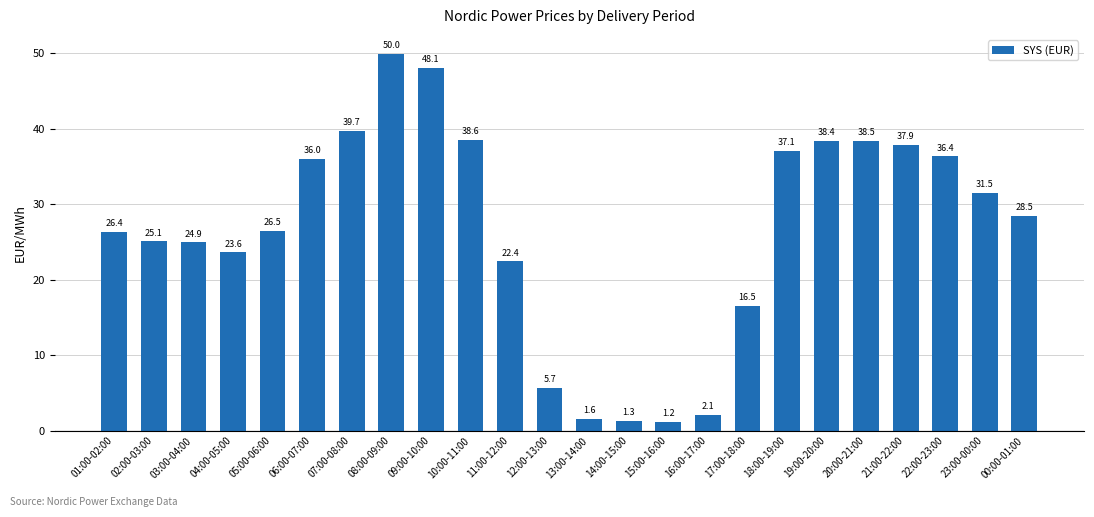

The value at 03:00-04:00 is 24.9. True or false?

True